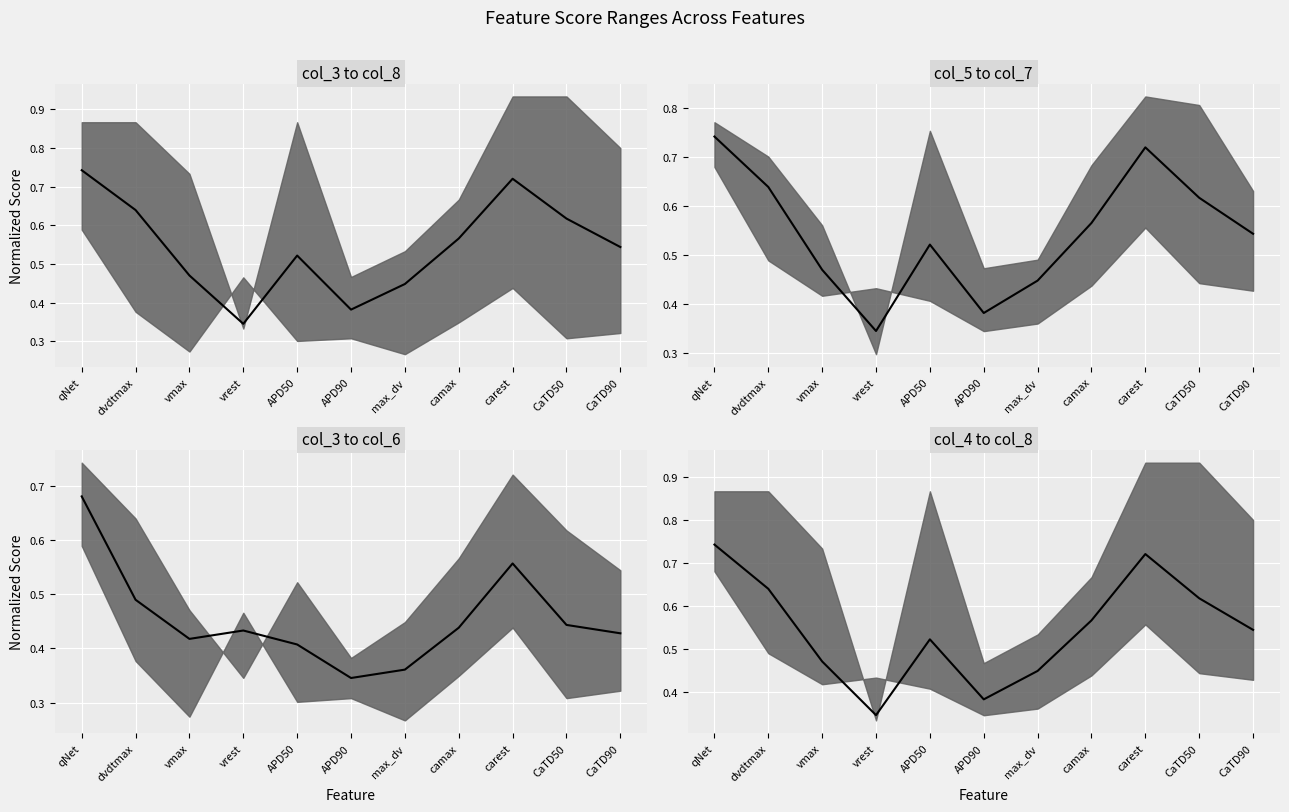

What is the label of the 5th point from the right?

max_dv